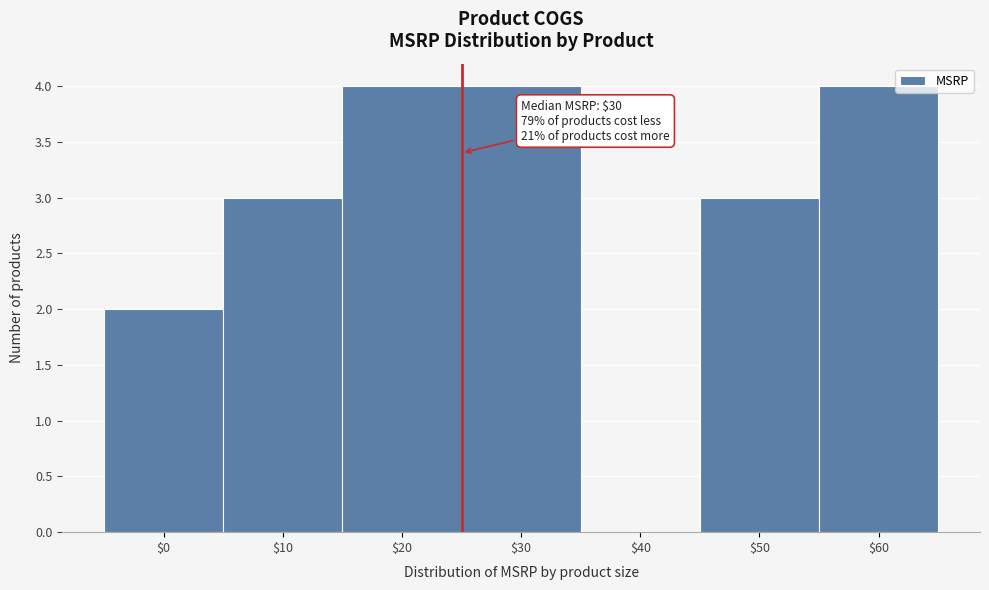

What is the sum of all values?

20